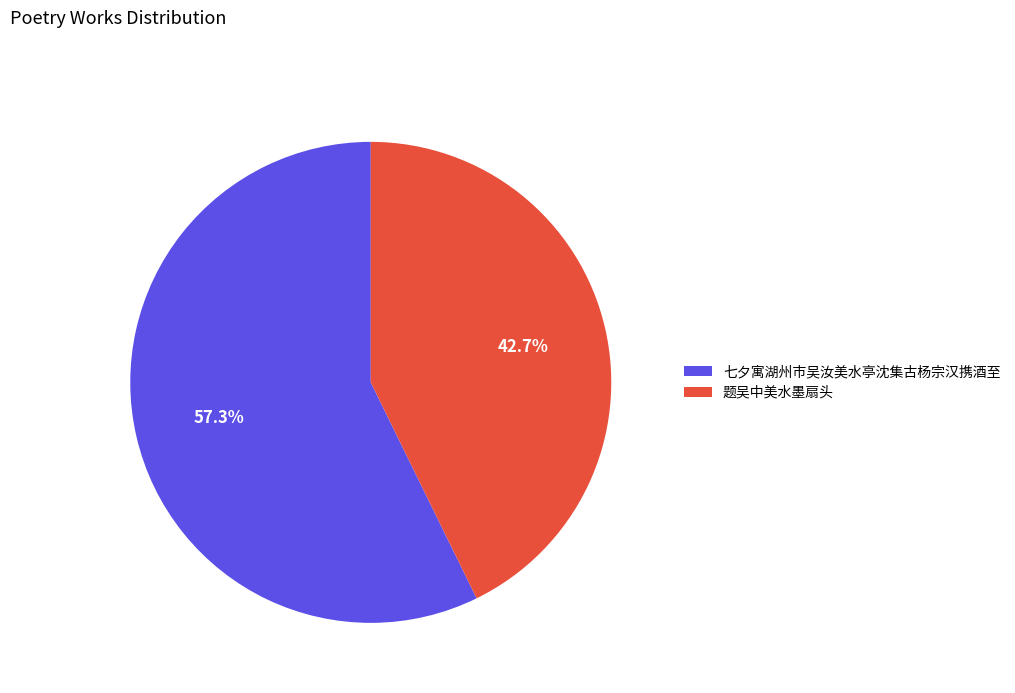

Count the number of slices in the pie.

2